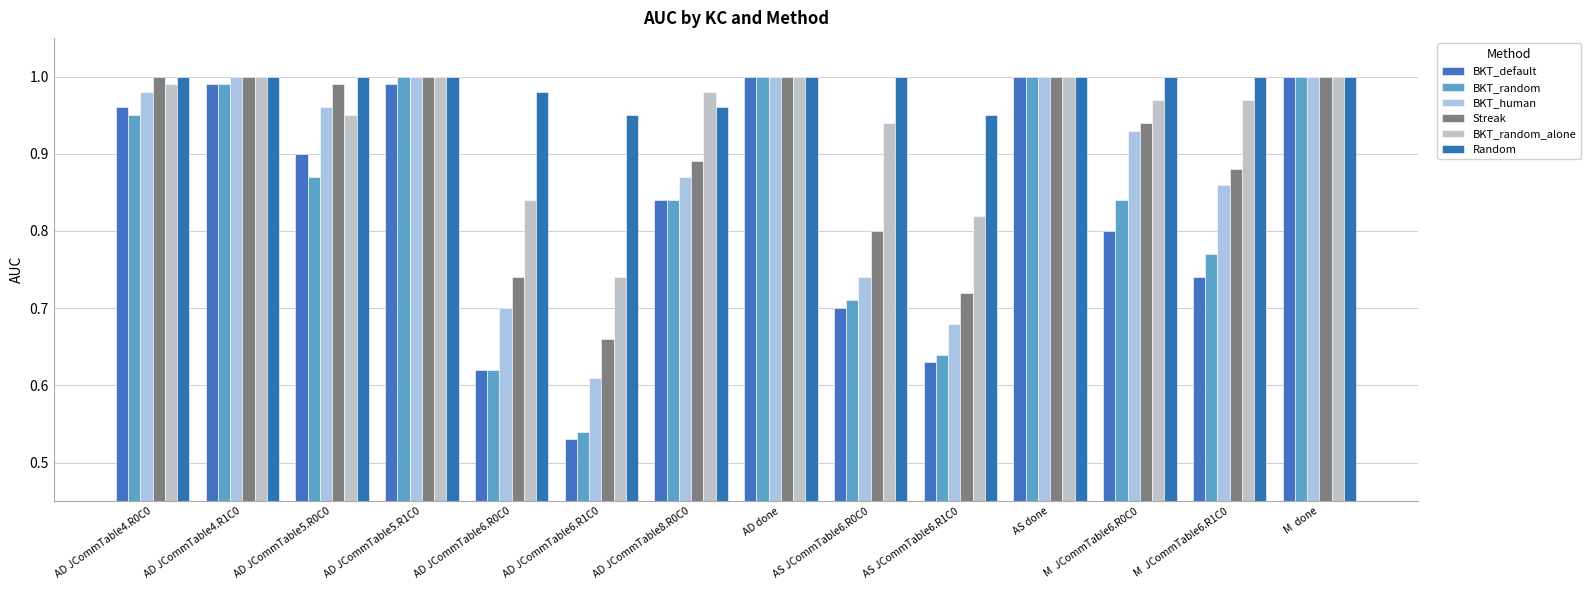

List the series in order of their peak value, highest first.

BKT_default, BKT_random, BKT_human, Streak, BKT_random_alone, Random